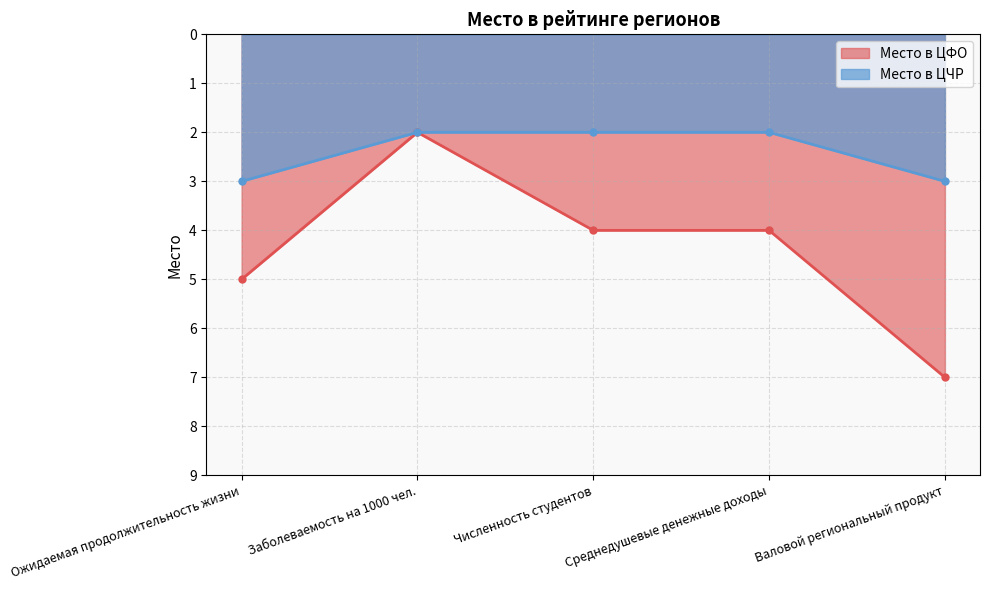

True or false: Место в ЦФО has a value of 1 at Среднедушевые денежные доходы.

False